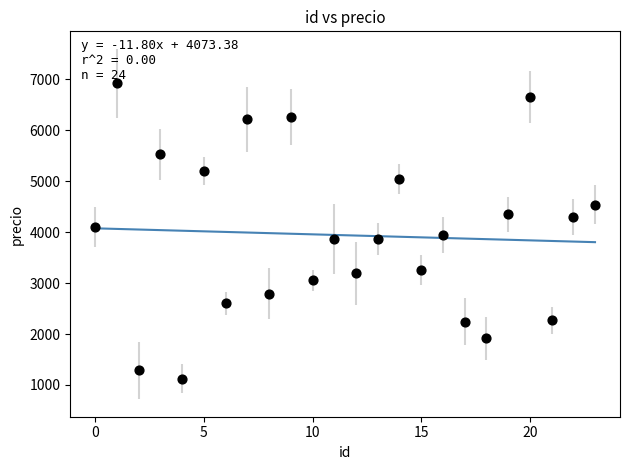

What is the range of Y values (max minus min)?

5793